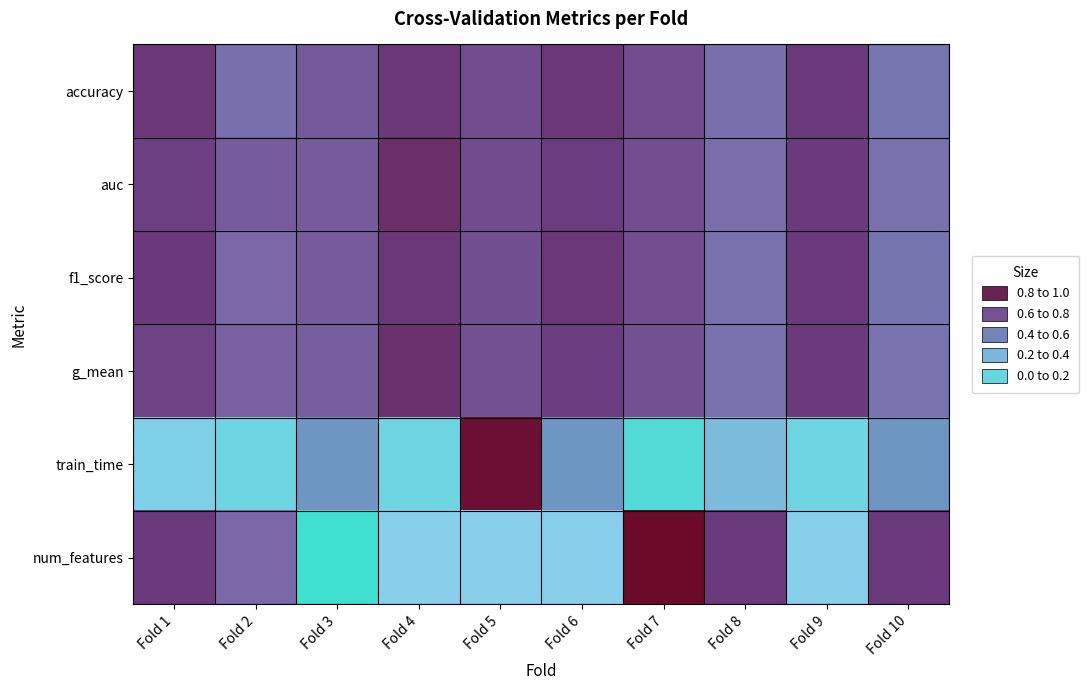

At which category does the chart reach its minimum across all series?

Fold 3